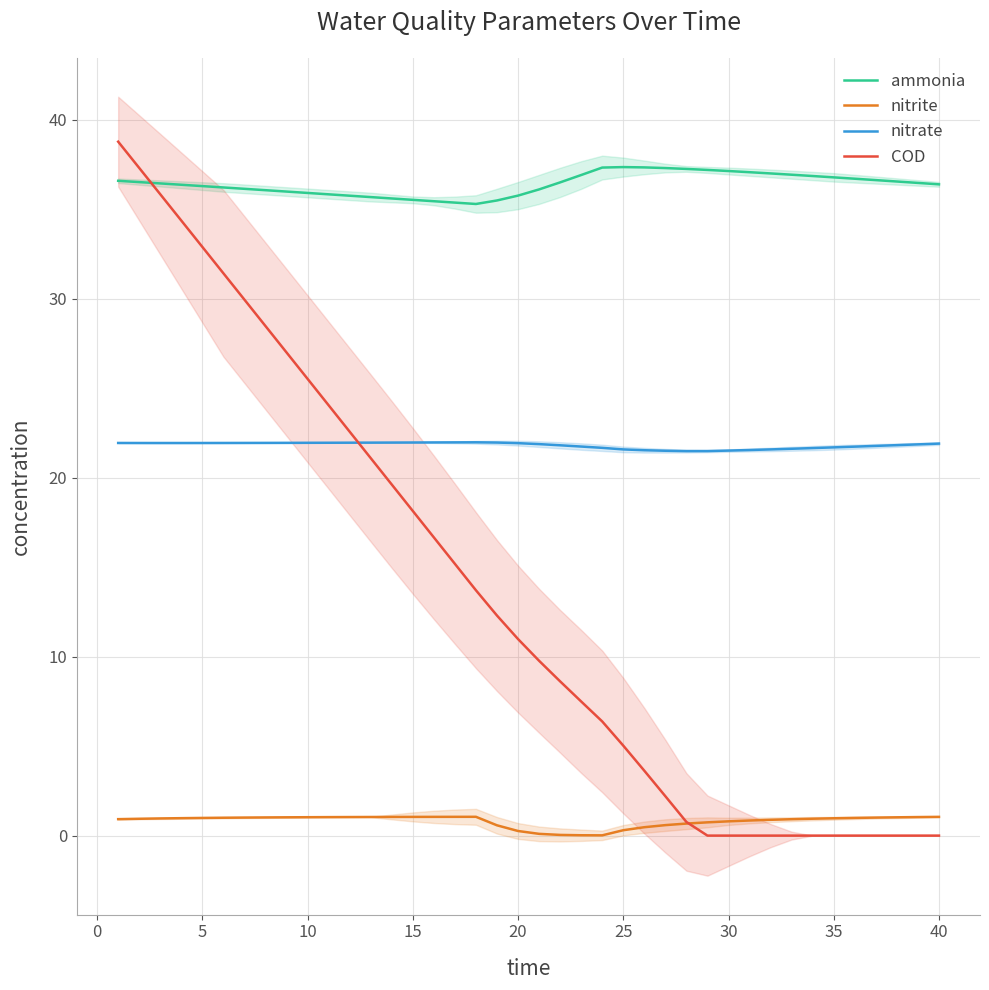

The value of COD at 5 is 32.9. True or false?

True